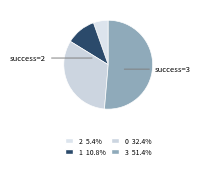

Count the number of slices in the pie.

4